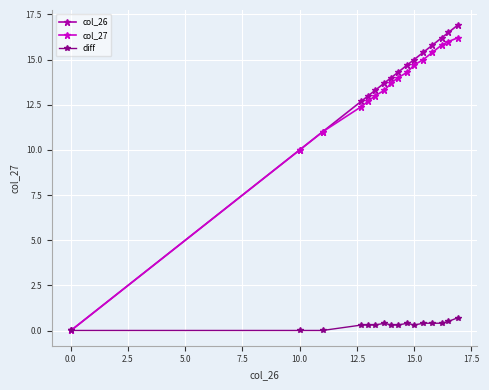

At how many categories does at least one series exceed 8?

15